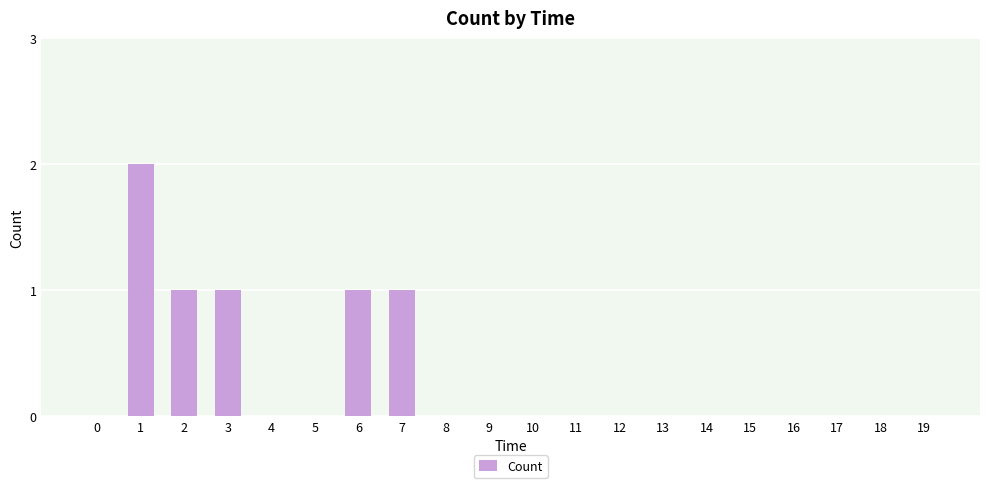

True or false: the data shows 1 at 10.

False